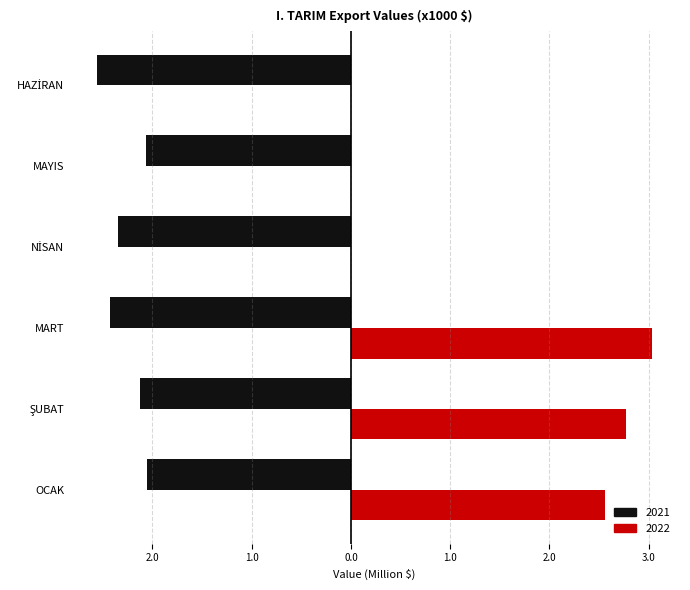

The value at HAZİRAN is -3.6. True or false?

False